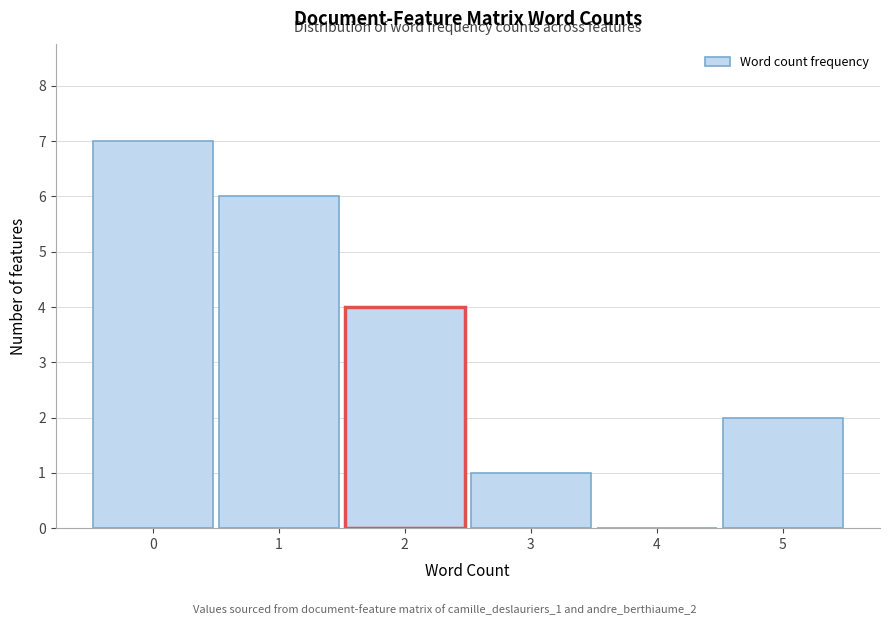

Reading left to right, list all the values displayed in this chart.

0=7	1=6	2=4	3=1	4=0	5=2